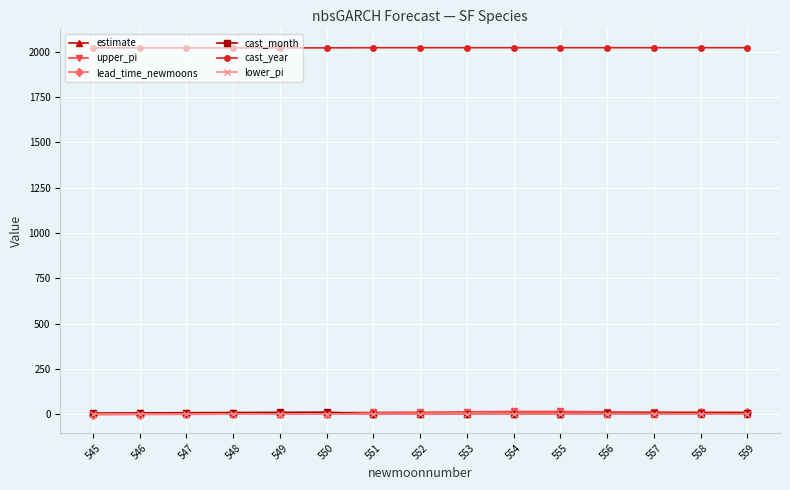

Does the chart display data point markers on the line(s)?

Yes